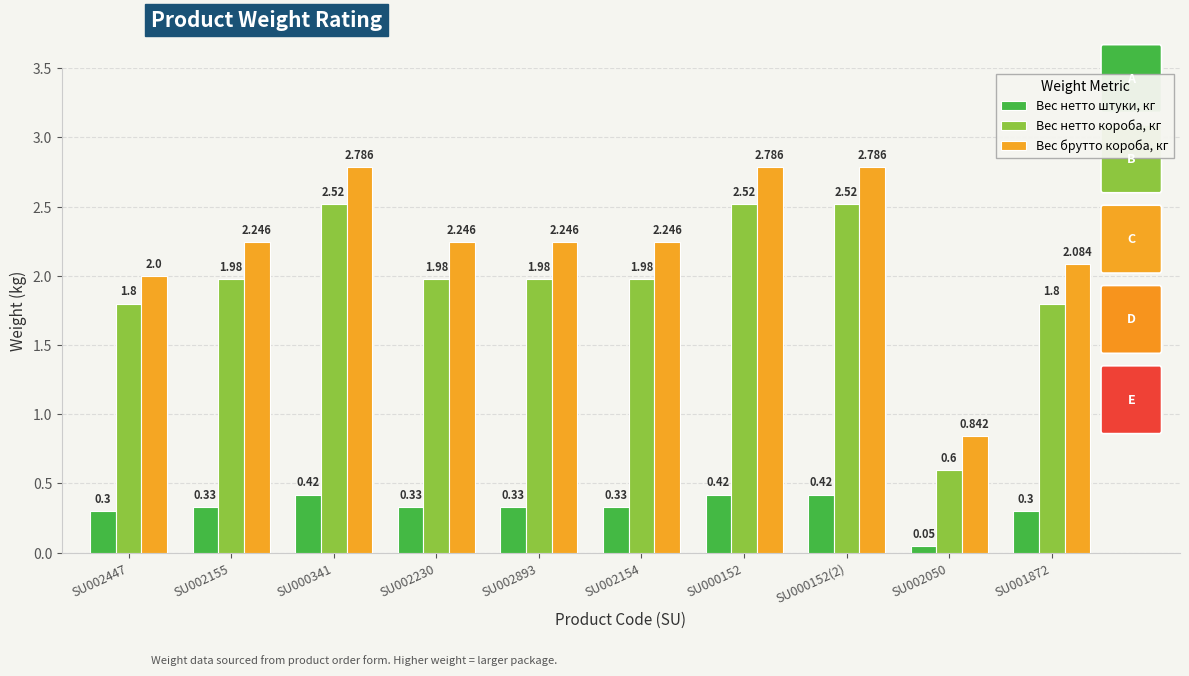

Rank the series by their maximum value, from lowest to highest.

Вес нетто штуки, кг, Вес нетто короба, кг, Вес брутто короба, кг